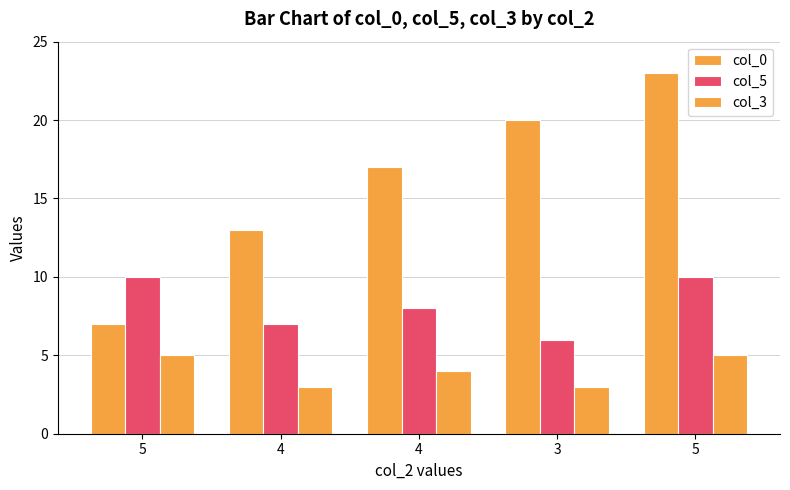

Does the chart contain any negative values?

No